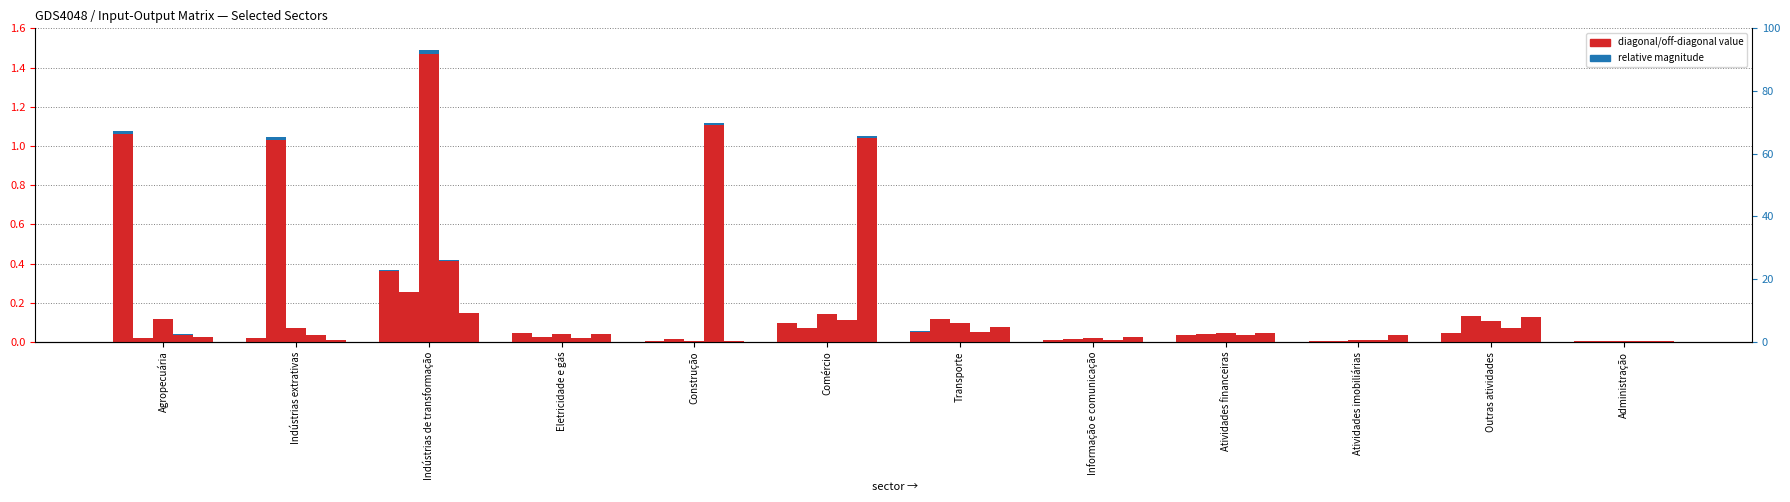

The value of percentile Agropecuária at Administração is 0.0. True or false?

True